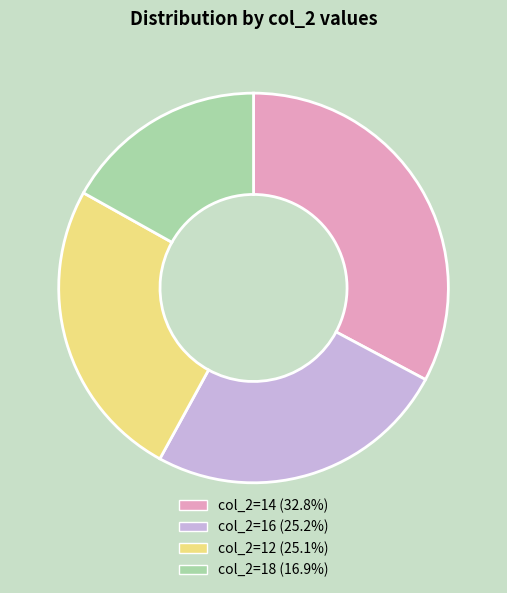

Is there a majority slice in this chart?

No